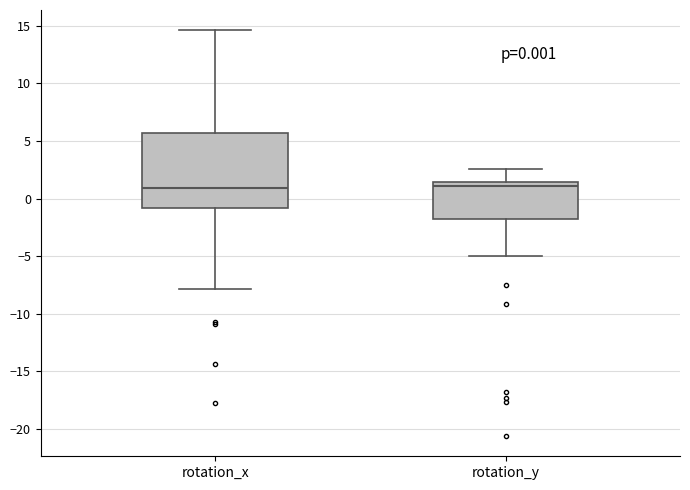

Which box is the tallest, from its lower edge to its upper edge?

rotation_x